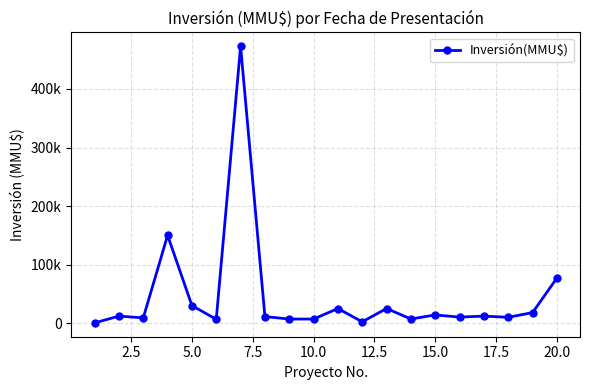

What is the maximum value shown in the chart?

473000